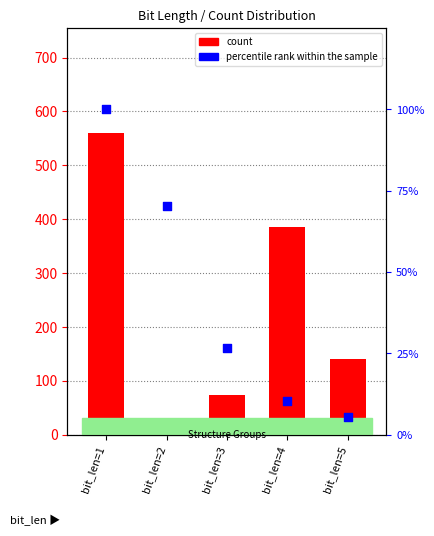

At how many categories does at least one series exceed 122?

3